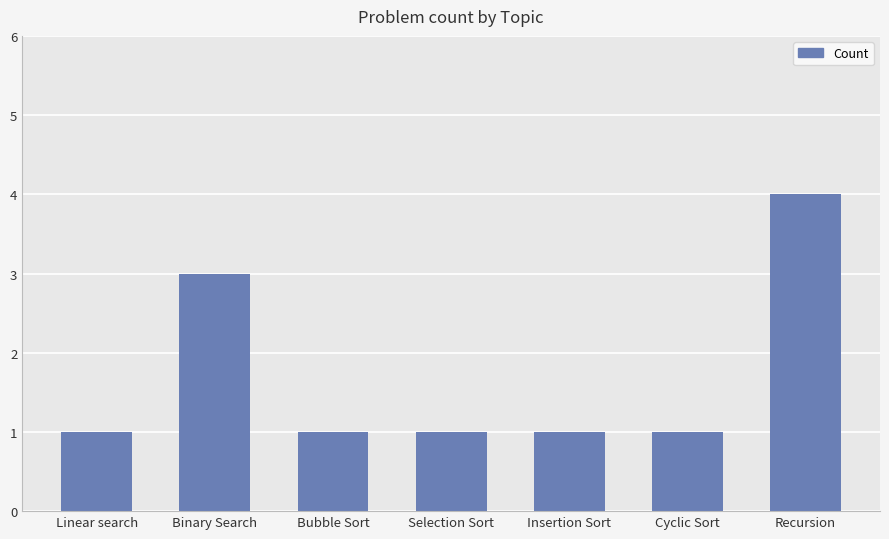

The value at Binary Search is 3. True or false?

True